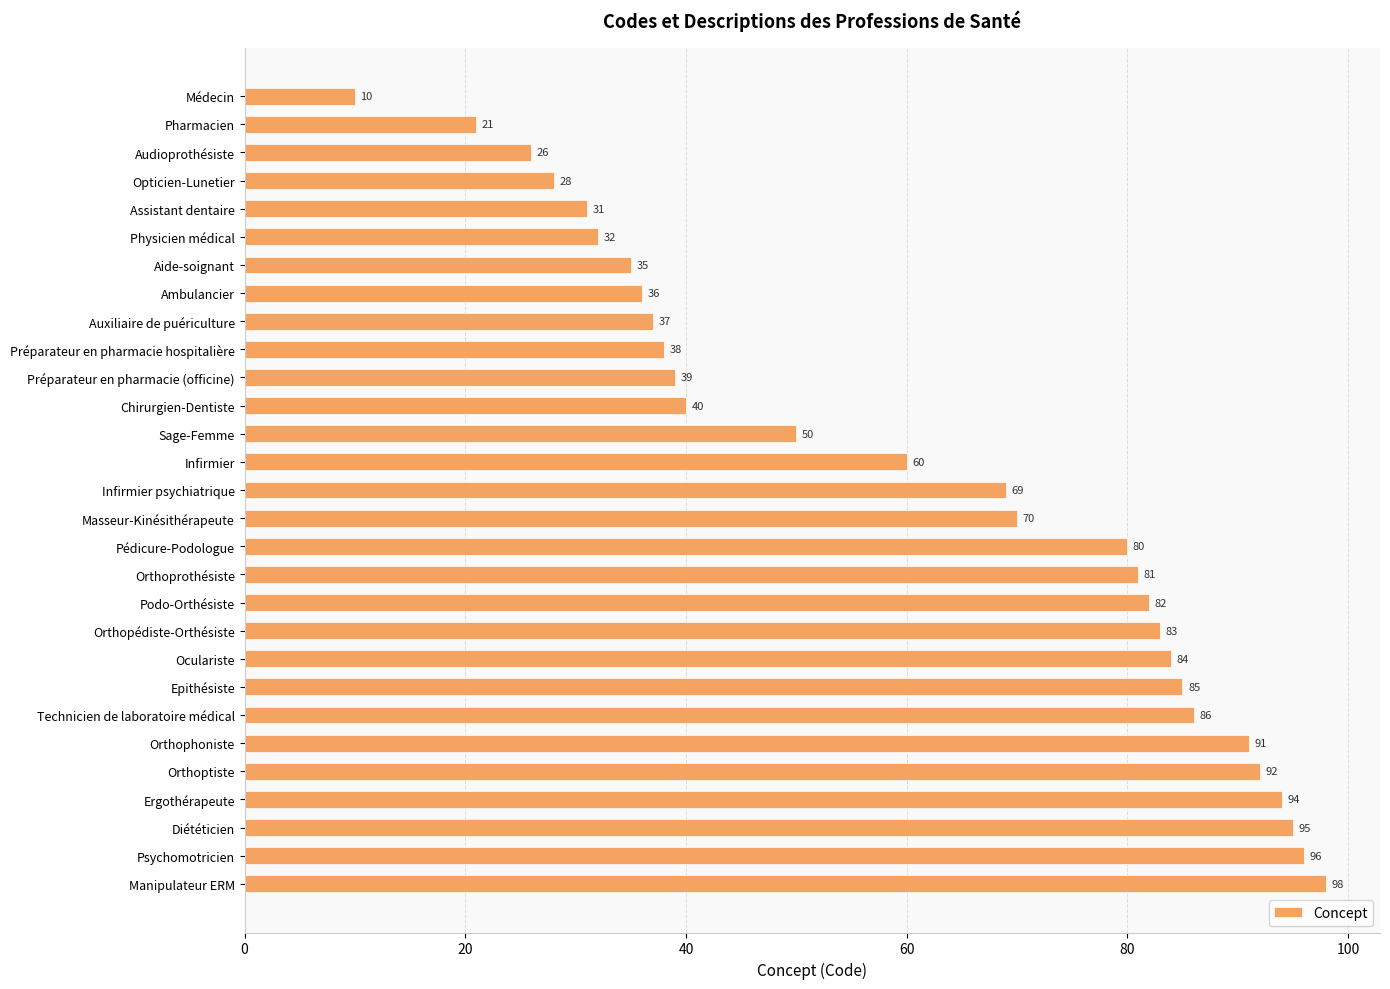

What is the difference between the maximum and minimum values?

88